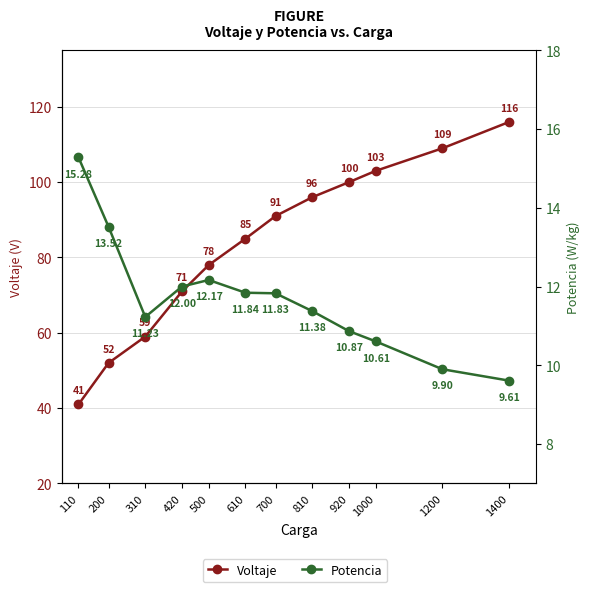

At which category is the sum across all series the highest?

1400